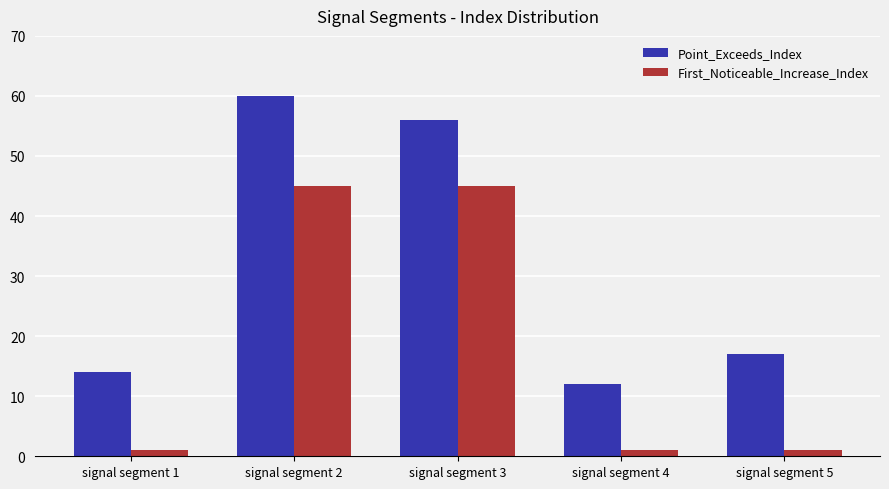

What is the spread (max minus min) of values at signal segment 4?

11